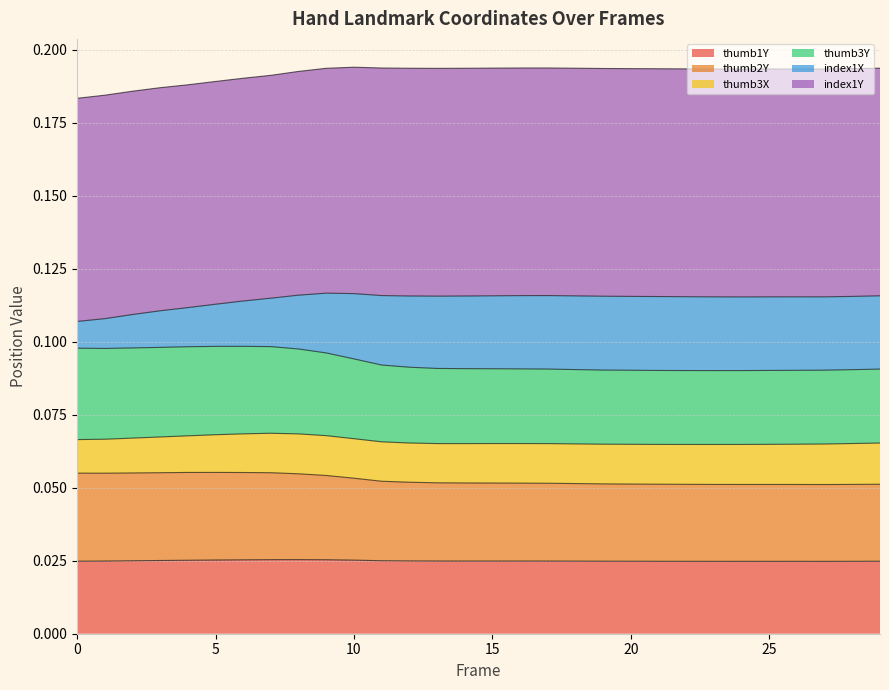

What are all the series names shown in the legend?

thumb1Y, thumb2Y, thumb3X, thumb3Y, index1X, index1Y